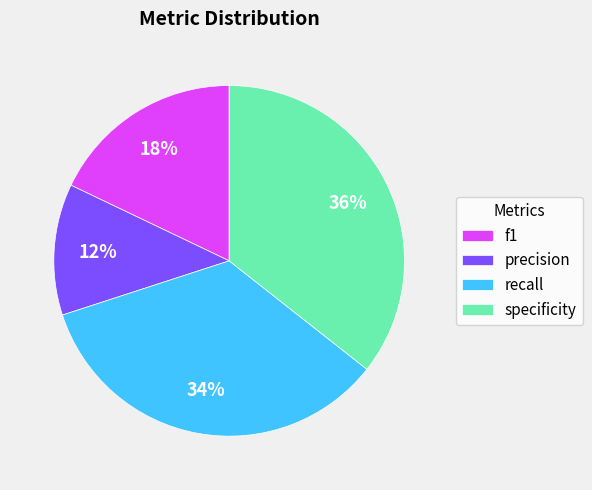

To the nearest percent, what is the difference between the largest and smallest slice percentages?

24%